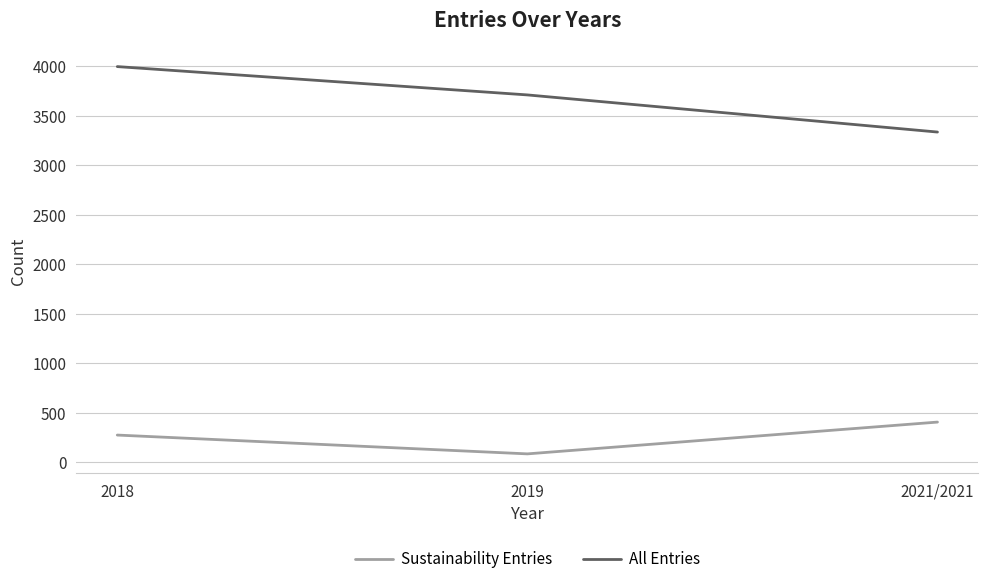

Read the All Entries value at 2018.

3997